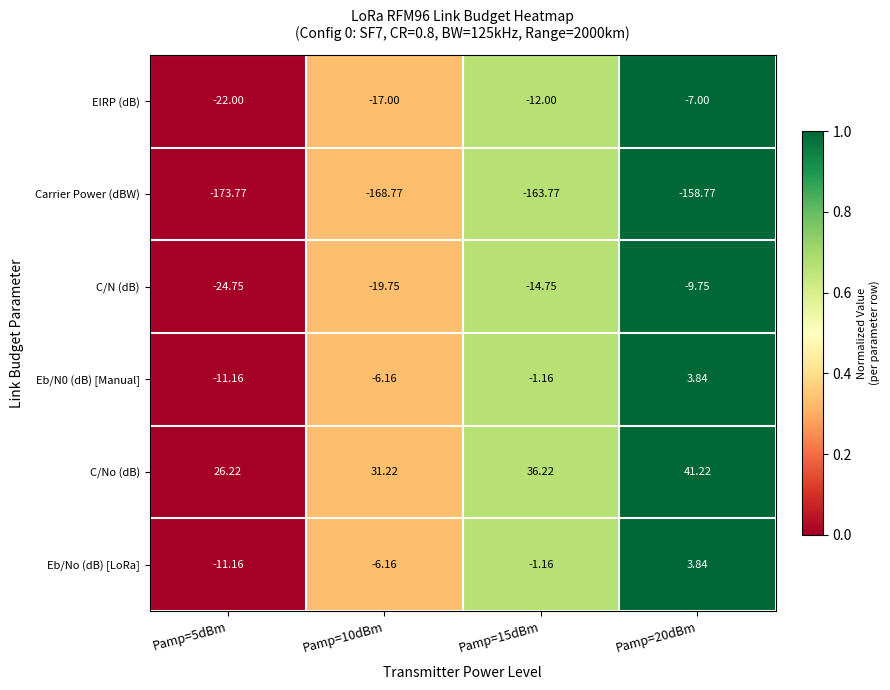

Which series has the largest total across all categories?

C/No (dB)